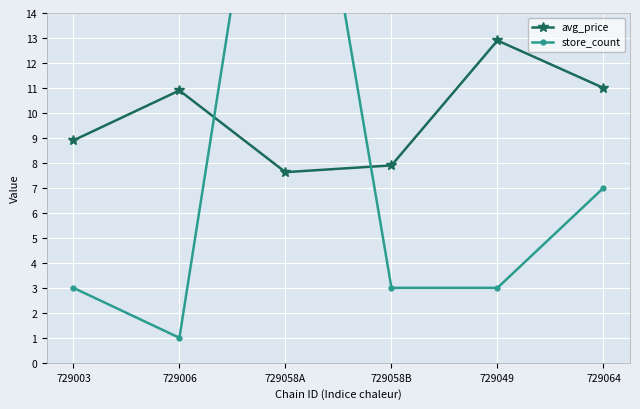

The value of avg_price at 729058B is 7.9. True or false?

True